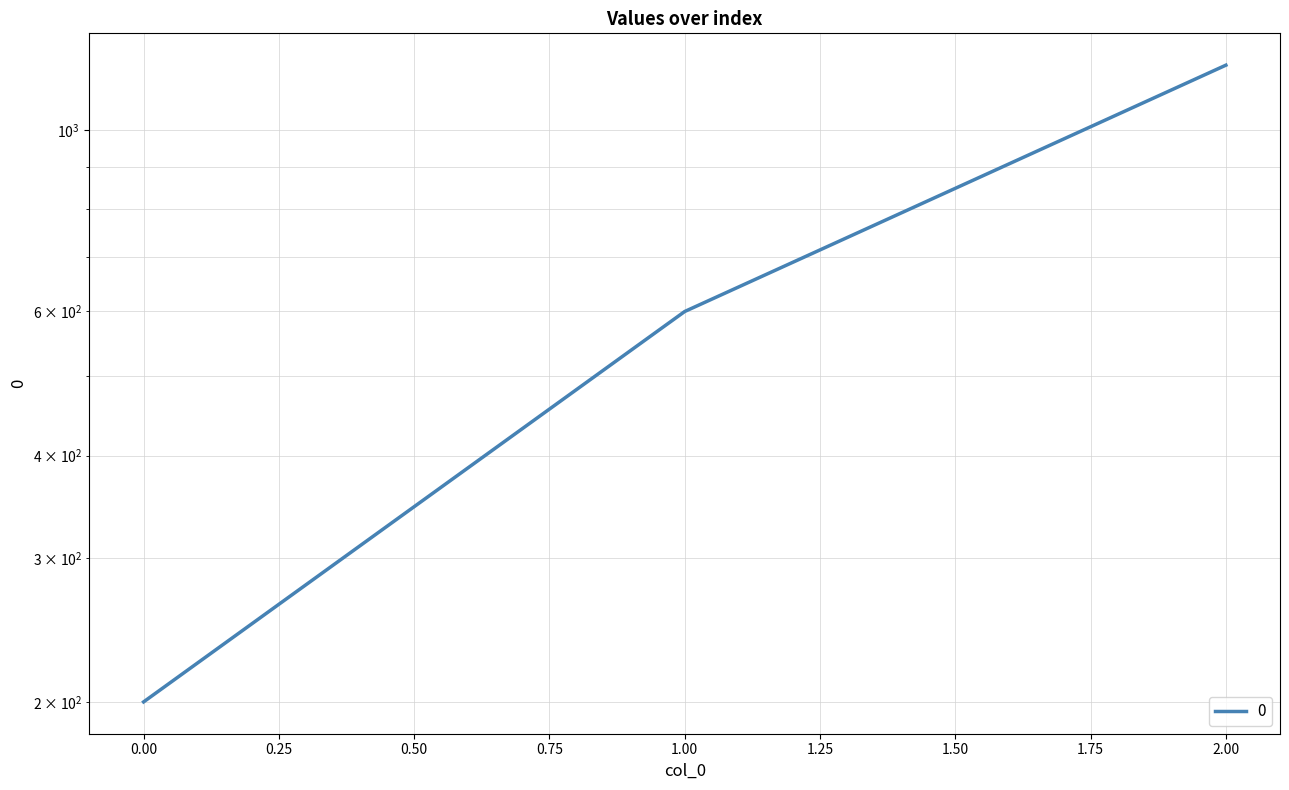

True or false: the data shows 1200 at 2.

True